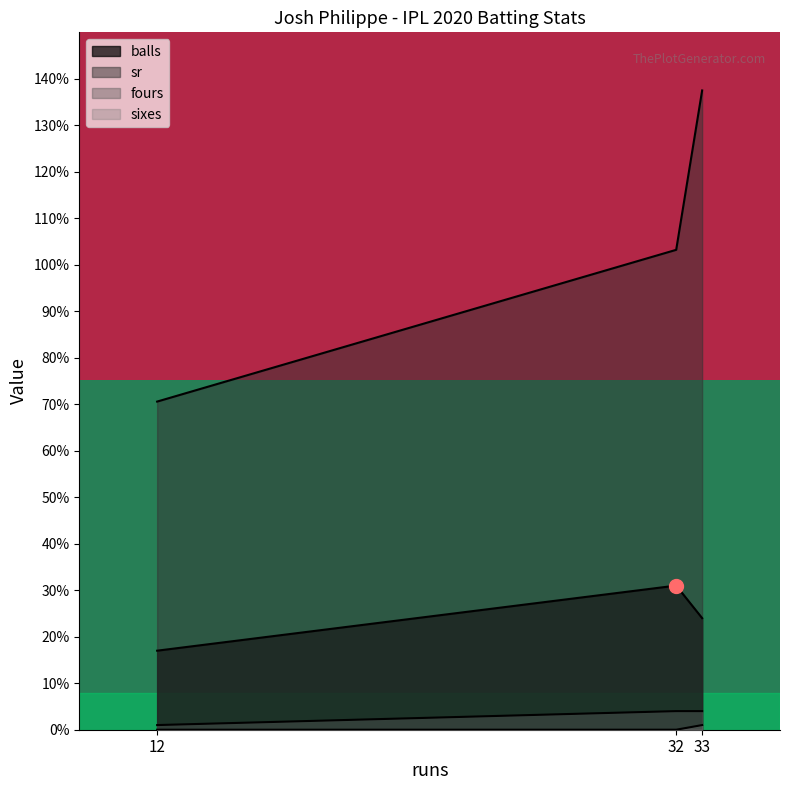

The value of row_0 at 12 is 0. True or false?

False